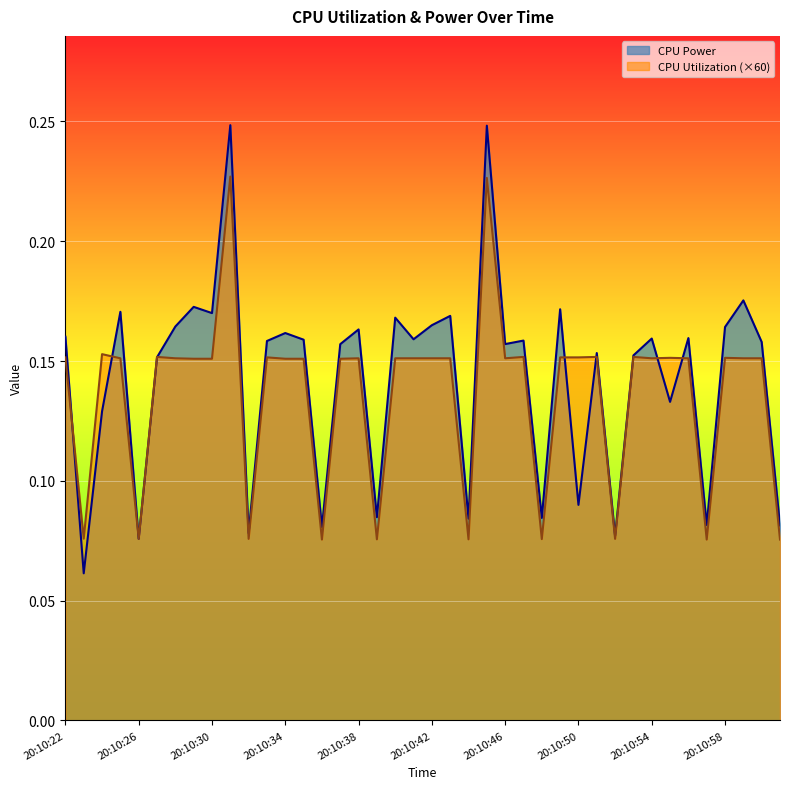

The value of CPU Utilization at 20:10:46 is 0.2. True or false?

True